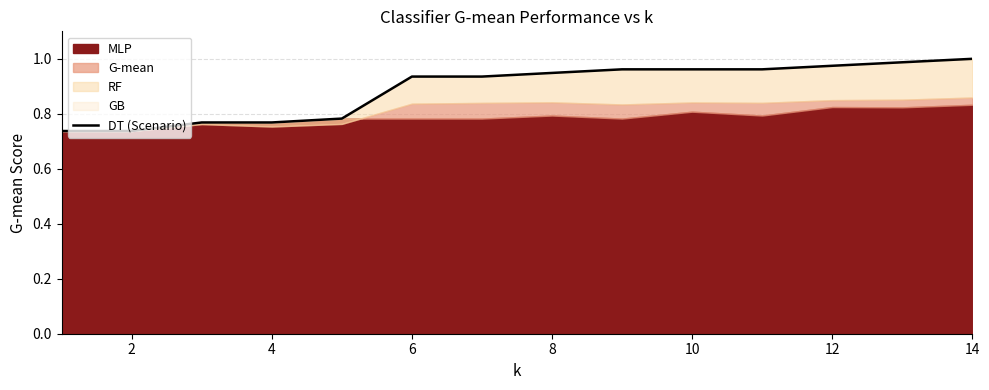

What is the difference between the maximum and second lowest values?

0.3